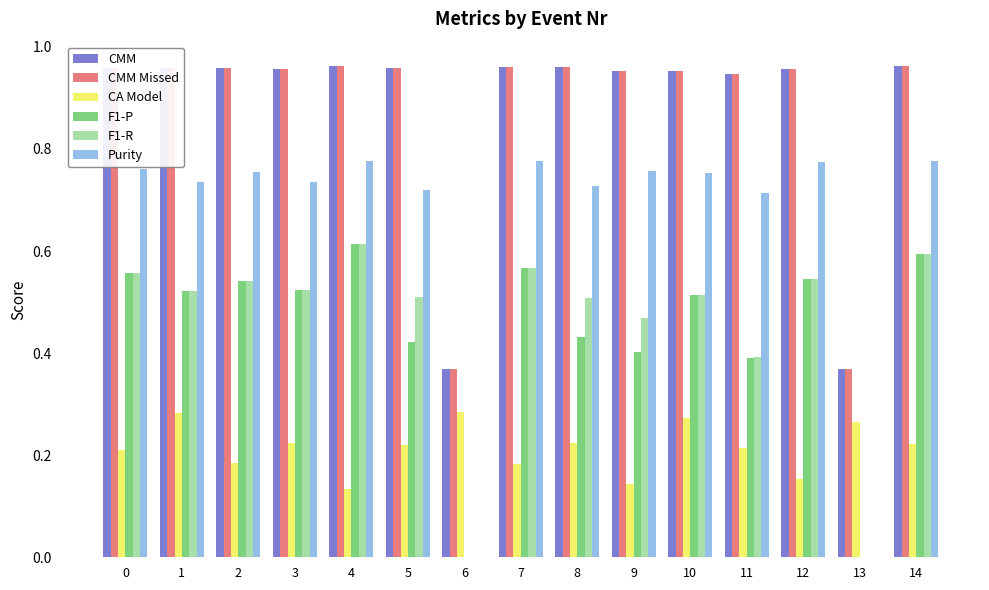

Is it true that F1-P equals 0.3 at 12?

False